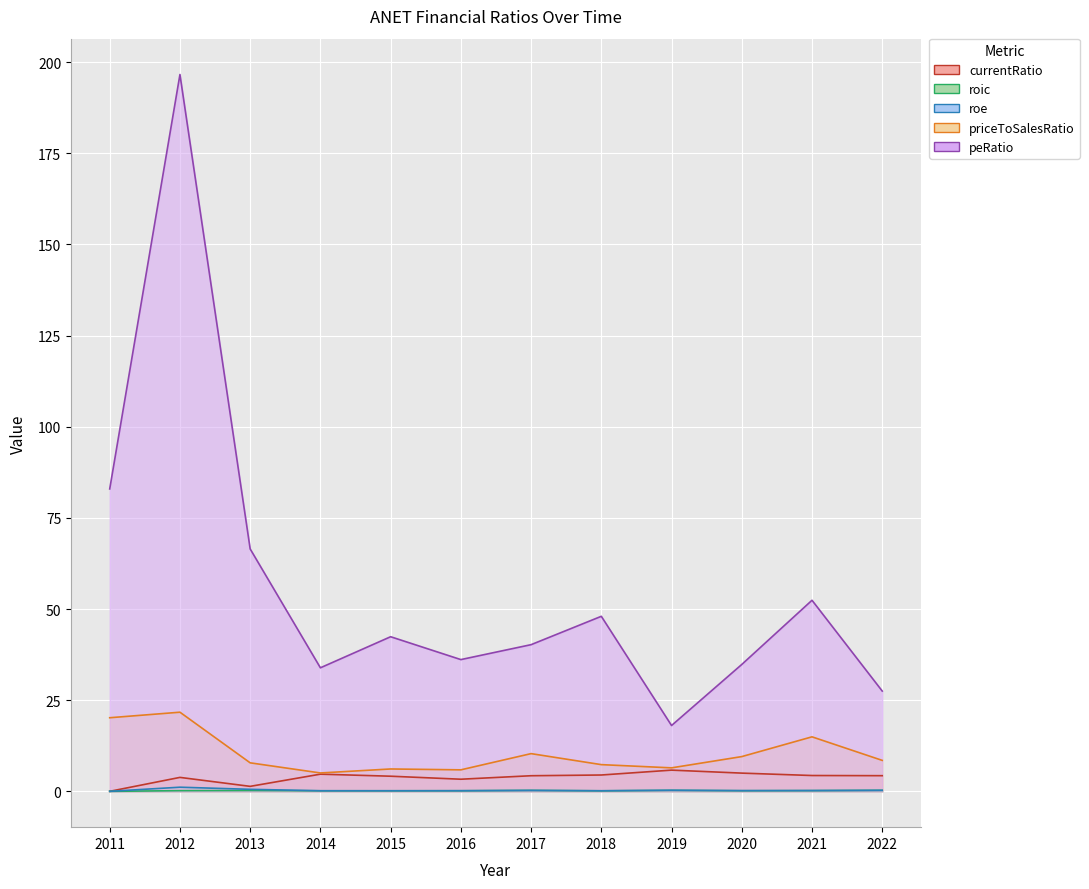

At which label does peRatio reach its peak?

2012